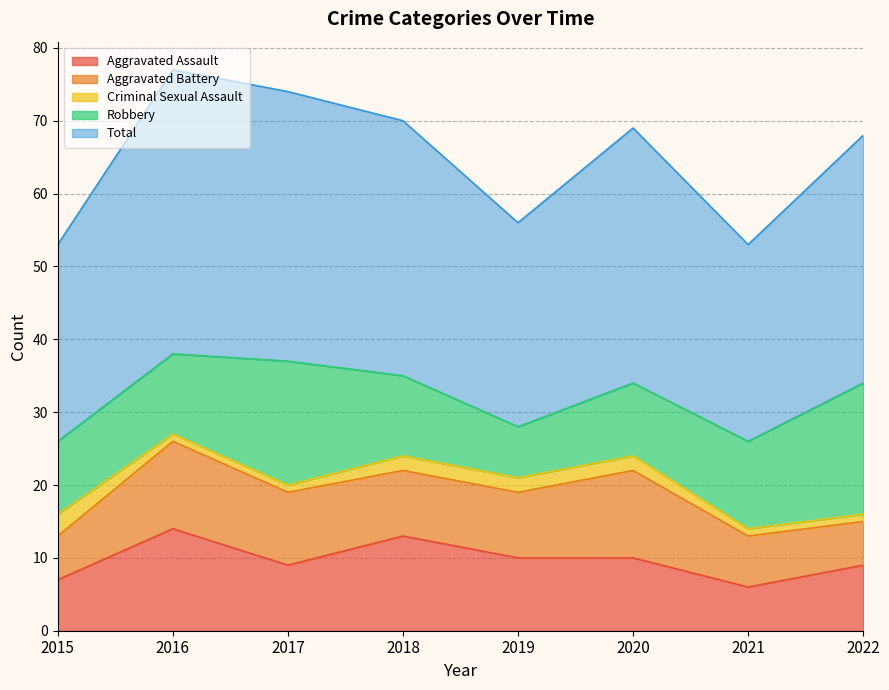

Rank the categories by Criminal Sexual Assault value from highest to lowest.

2015, 2018, 2019, 2020, 2016, 2017, 2021, 2022